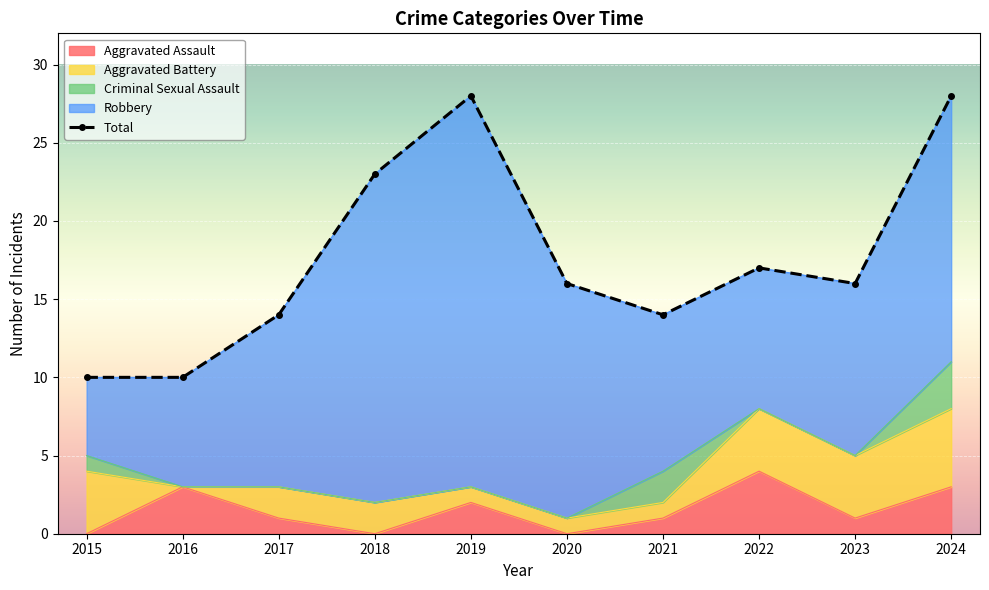

True or false: the data shows 28 at 2024.

True